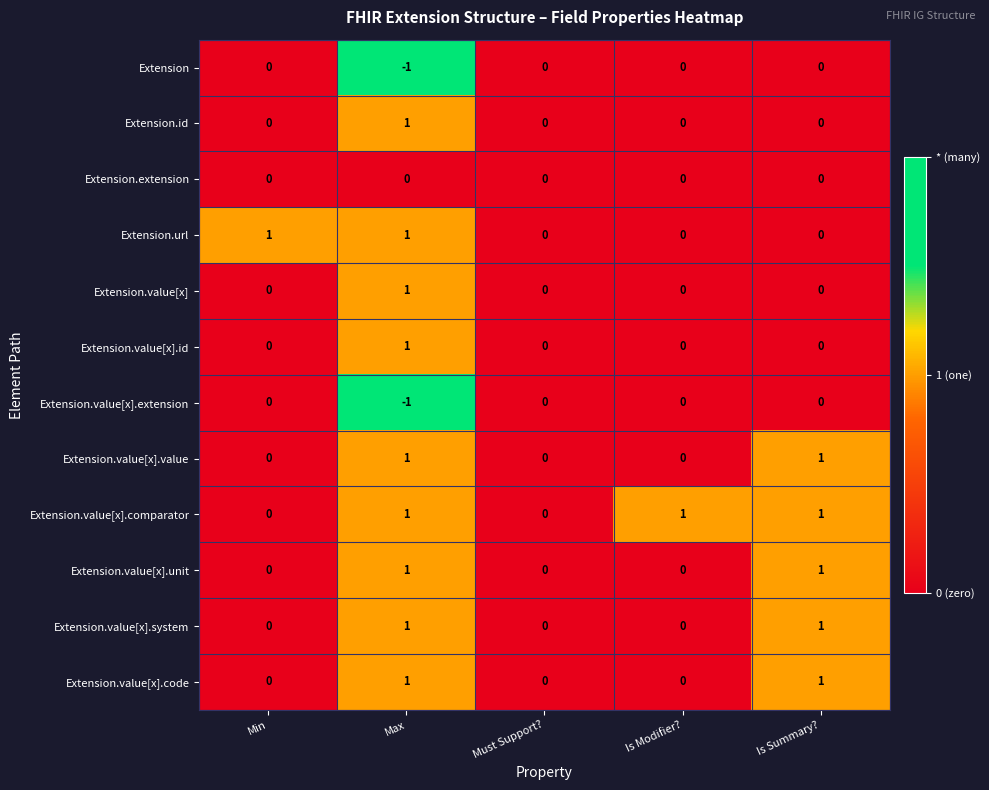

Which series has the largest total across all categories?

Extension.value[x].comparator